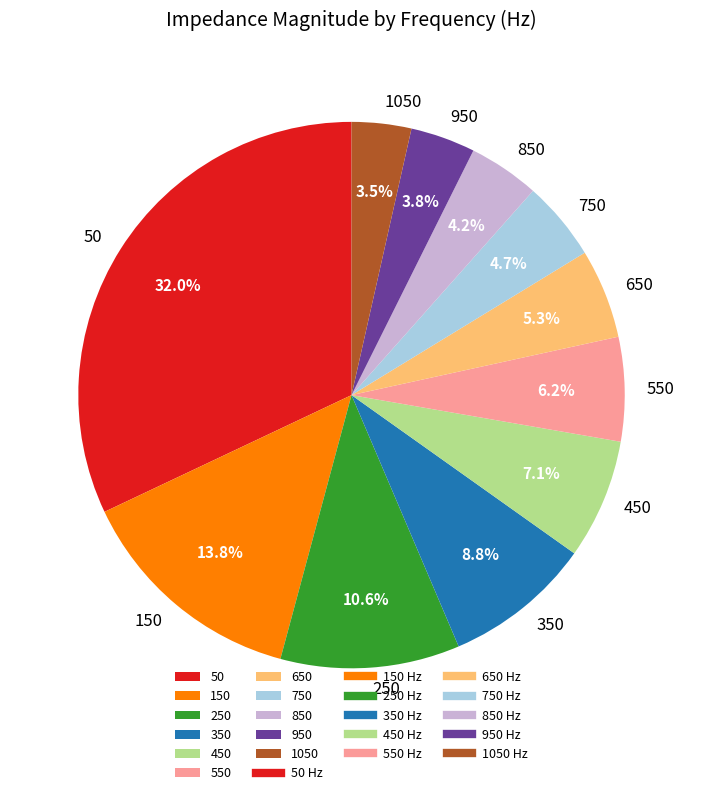

To the nearest percent, what percentage of the pie is 750?

5%